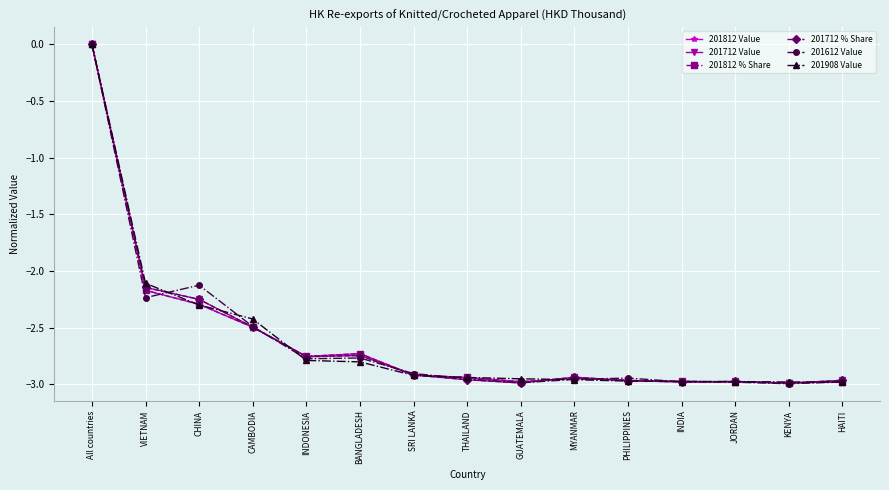

At which category is the sum across all series the highest?

All countries